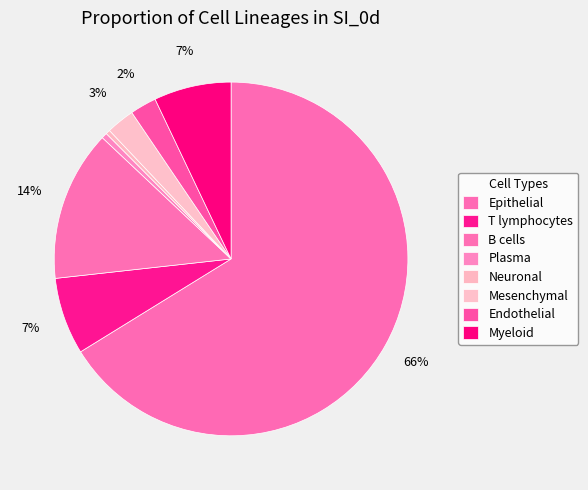

How many segments does this pie chart have?

8